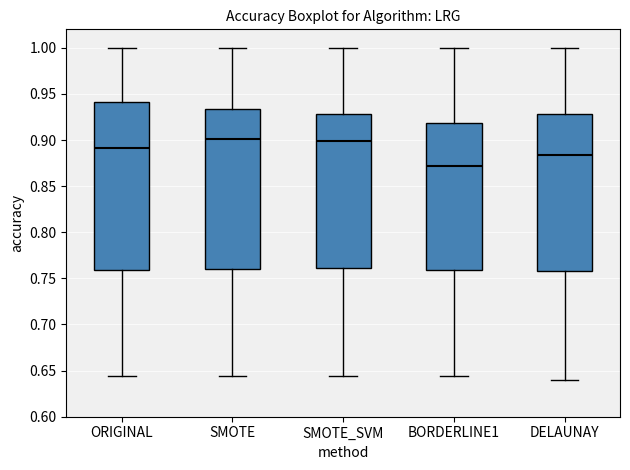

Which box has the lowest median line?

BORDERLINE1